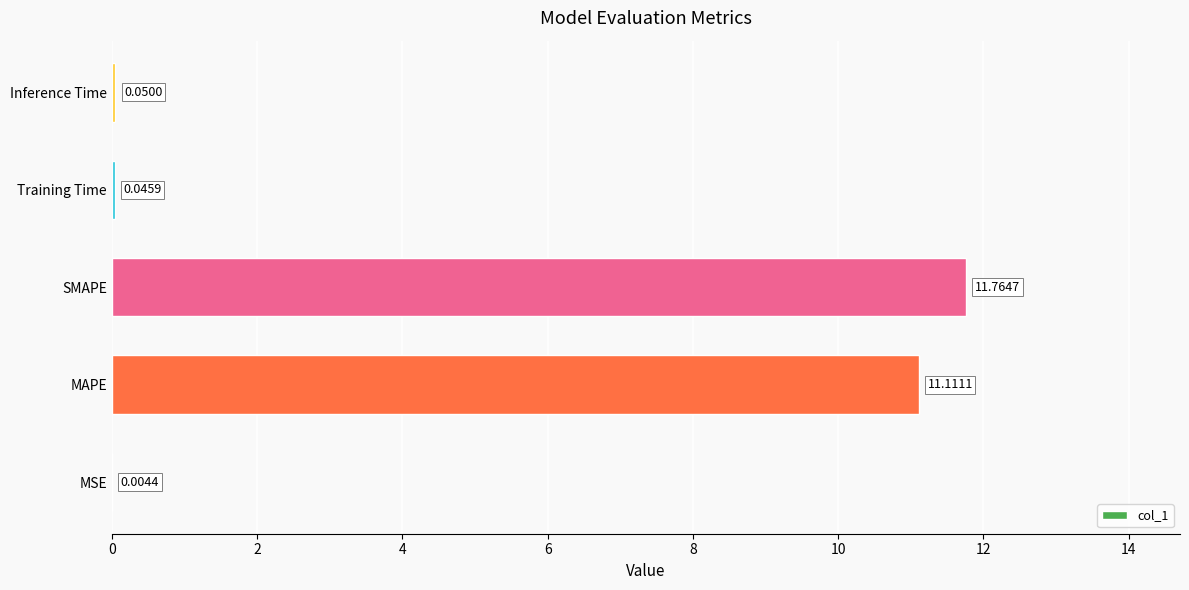

Does the chart contain stacked bars?

No